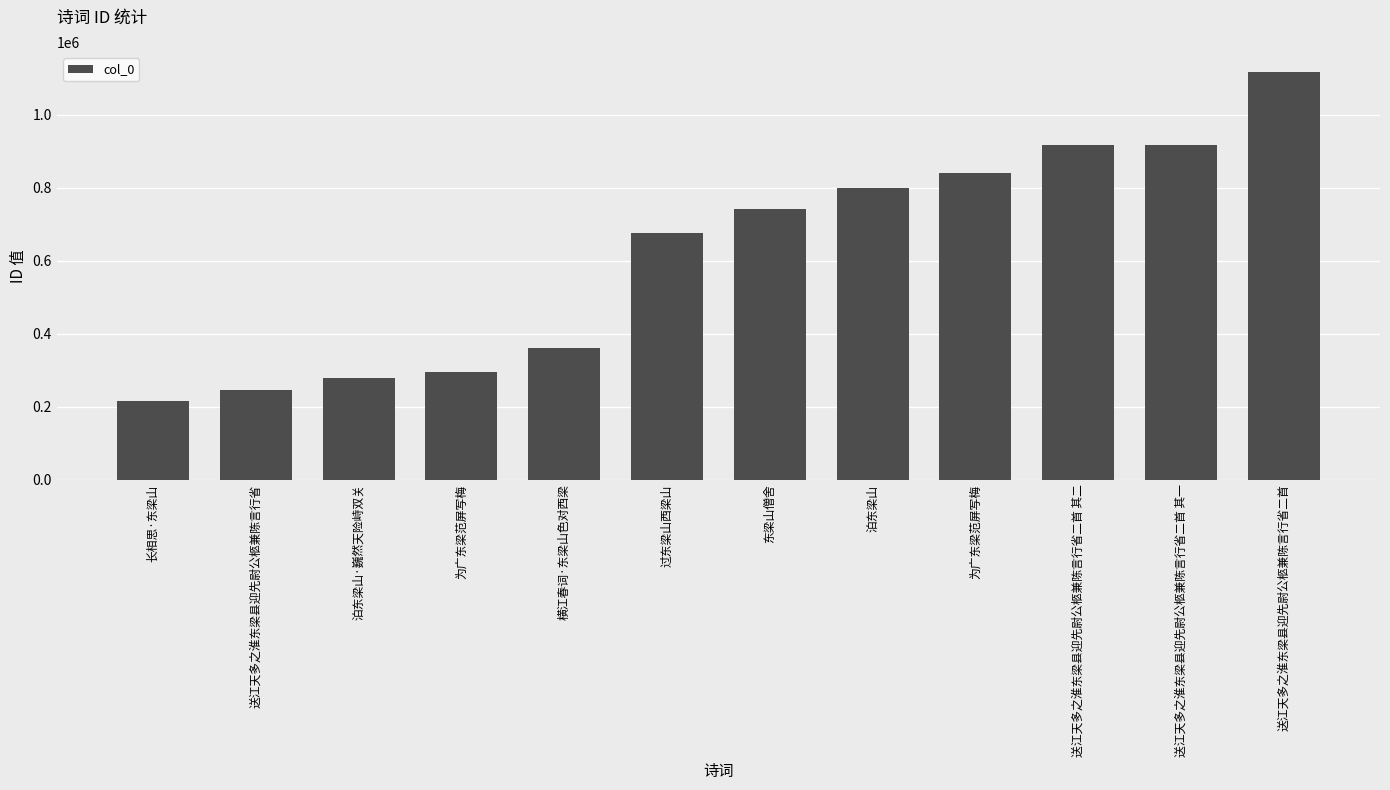

How many data points are less than 741611?

6